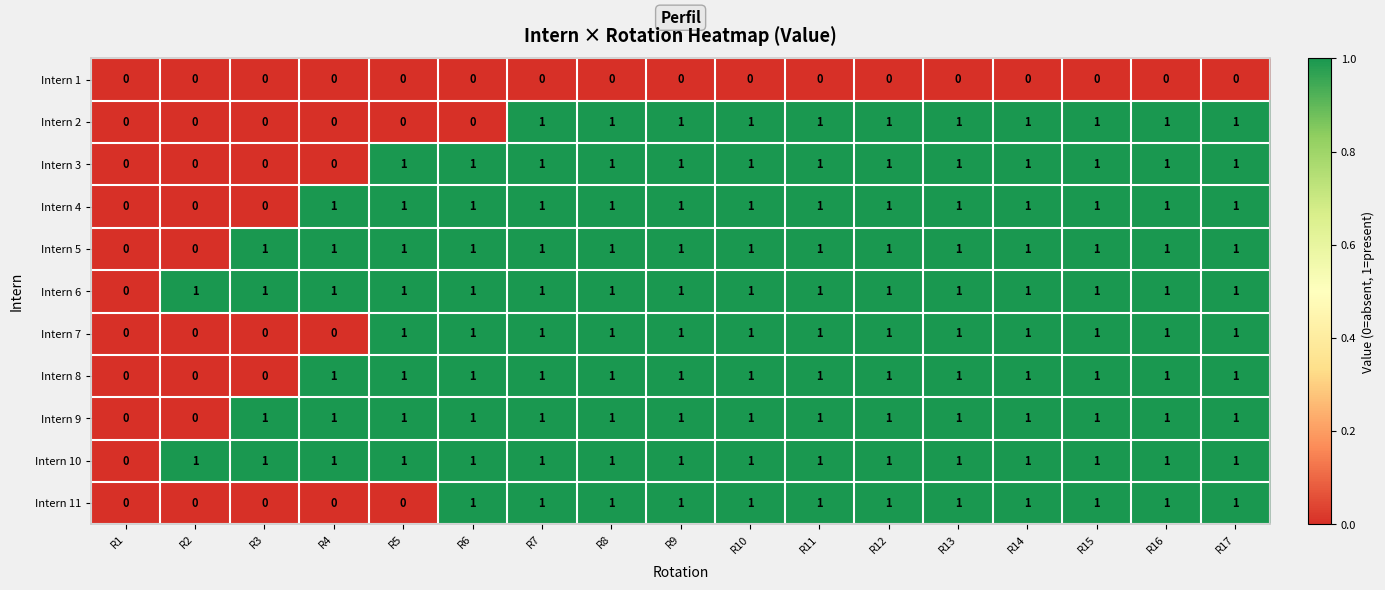

What is the total value across all series at R7?

10